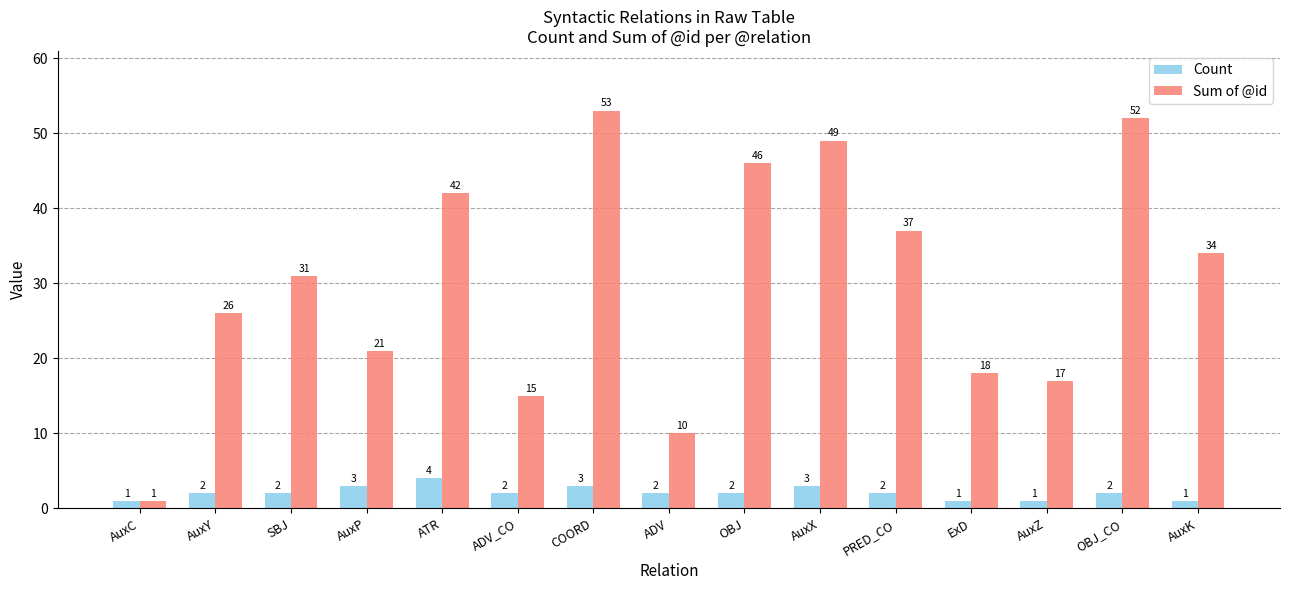

Which series changed the most between AuxC and ADV_CO?

Sum of @id